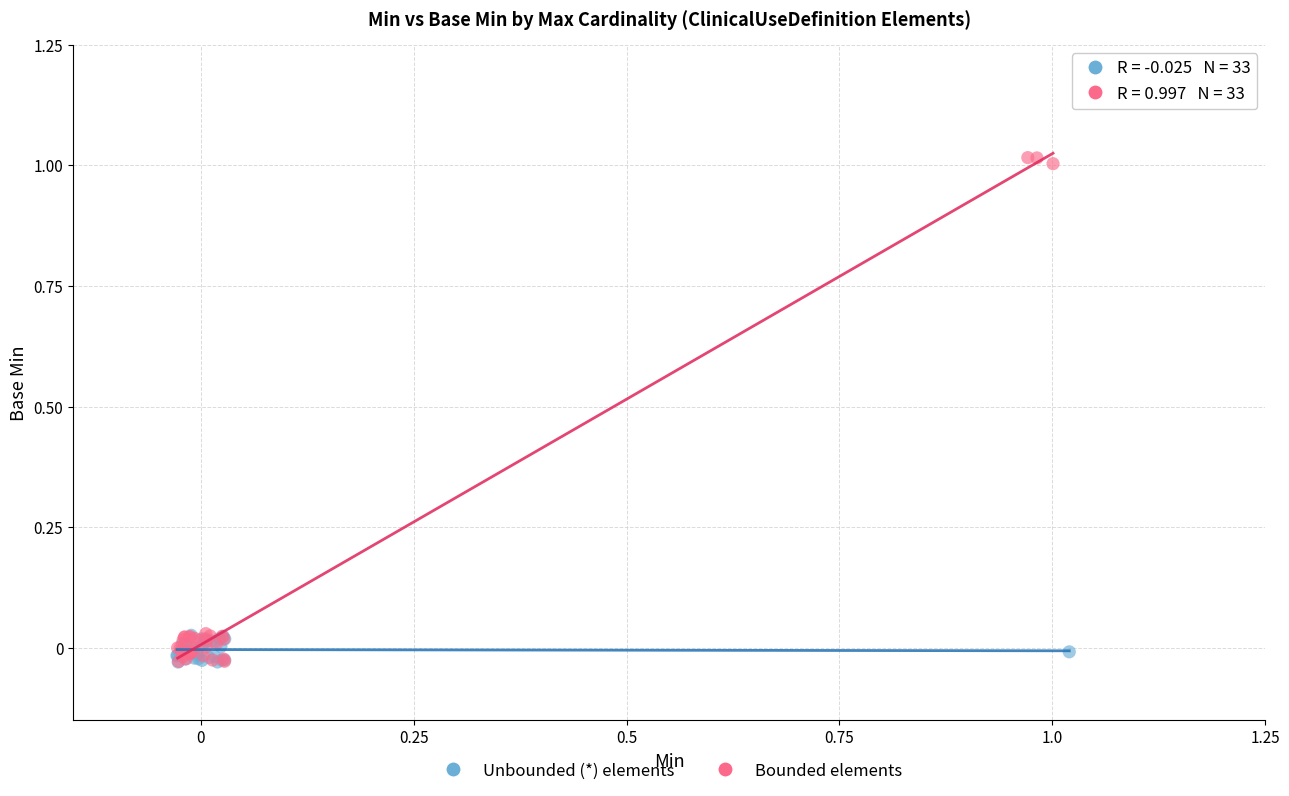

Which series contains the highest Y value?

Bounded elements